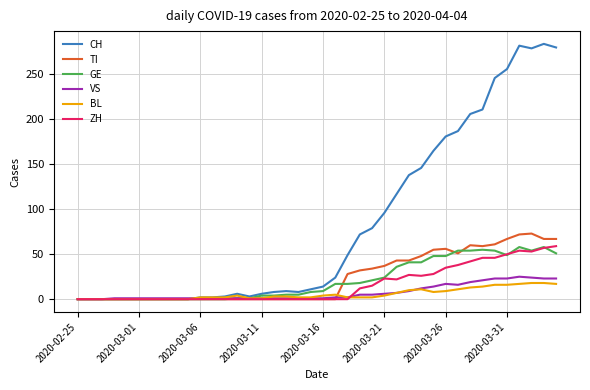

Which series has the widest spread of values?

CH